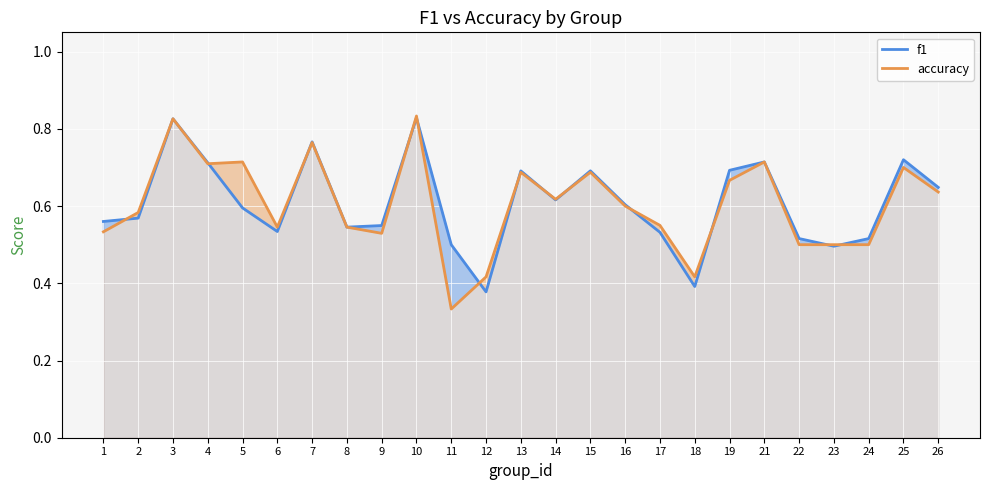

After their last crossing, which series has the higher values: f1 or accuracy?

f1